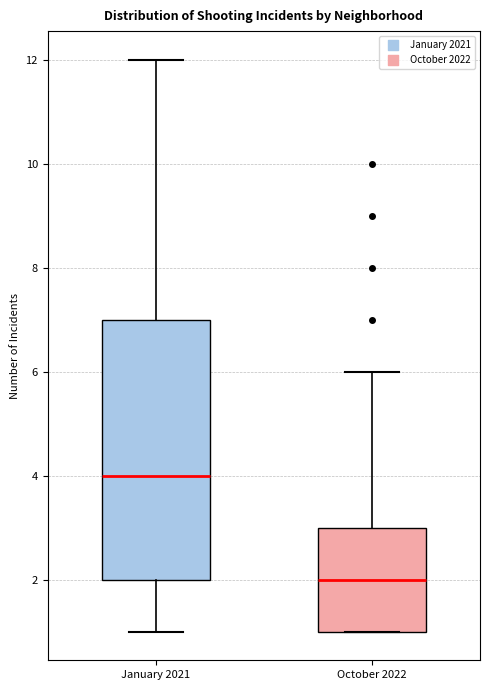

Which box is the tallest, from its lower edge to its upper edge?

January 2021